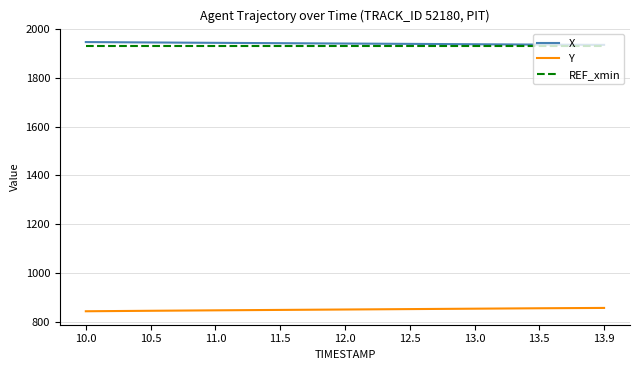

What is the difference between the maximum and minimum values in the Y series?

13.7